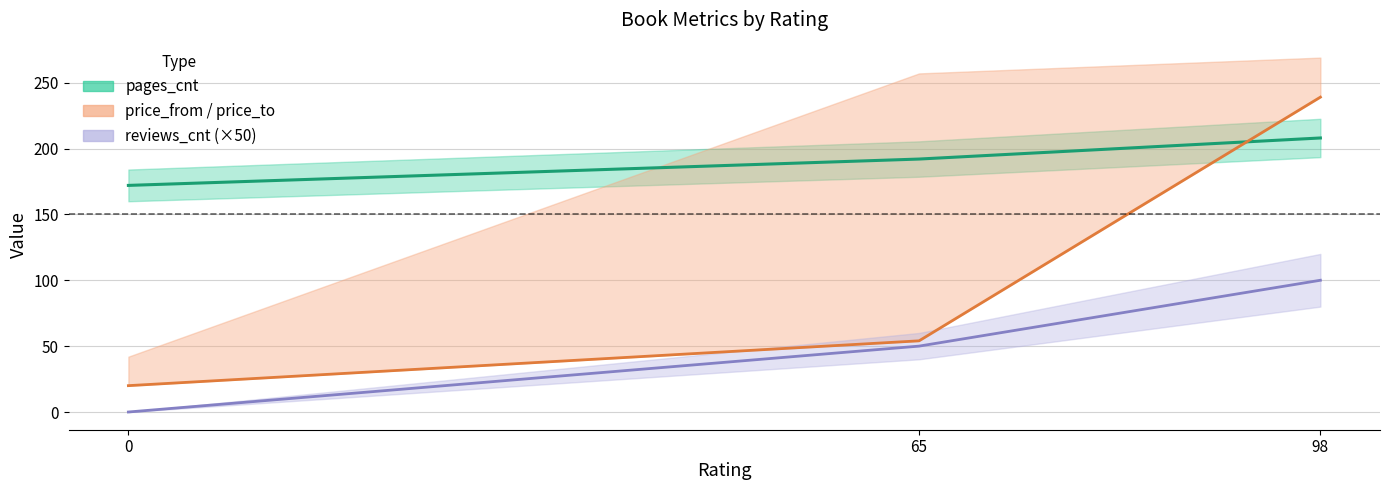

Which has a higher value, 65 or 0?

65